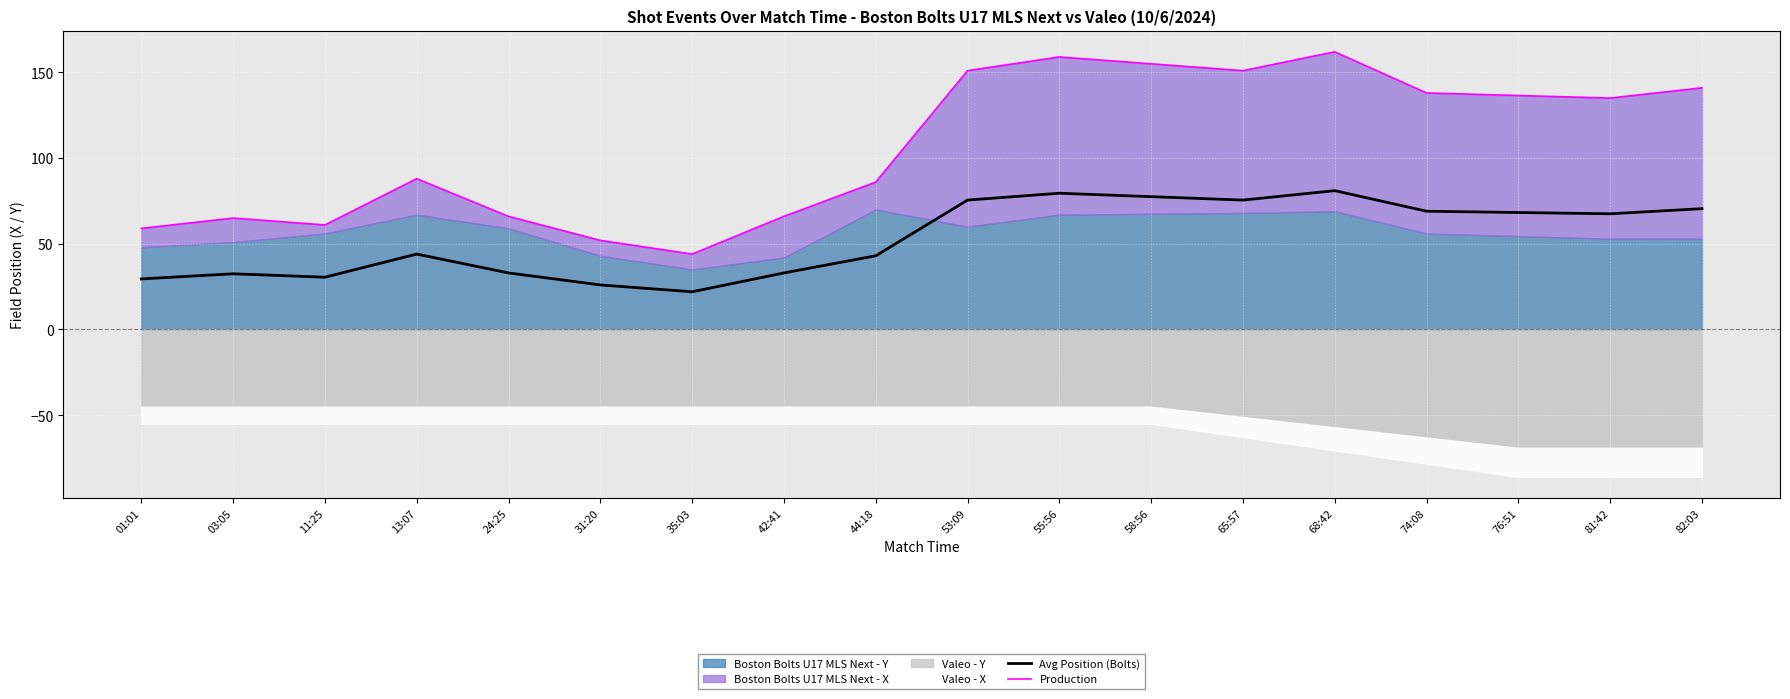

Between 81:42 and 82:03, which is larger?

82:03